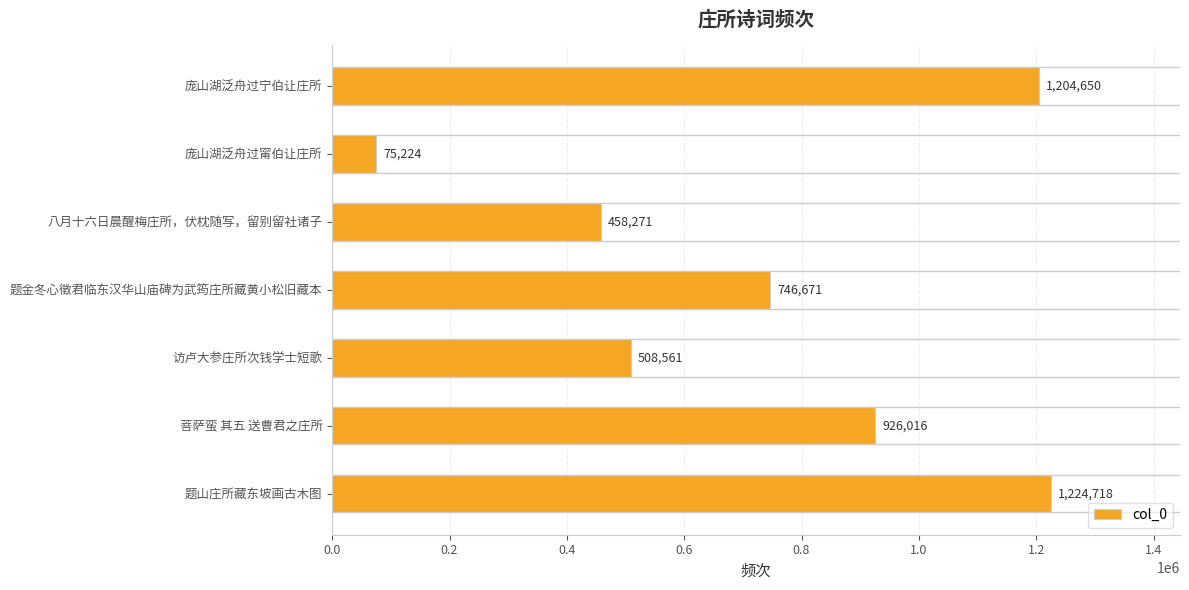

Does the chart contain stacked bars?

No